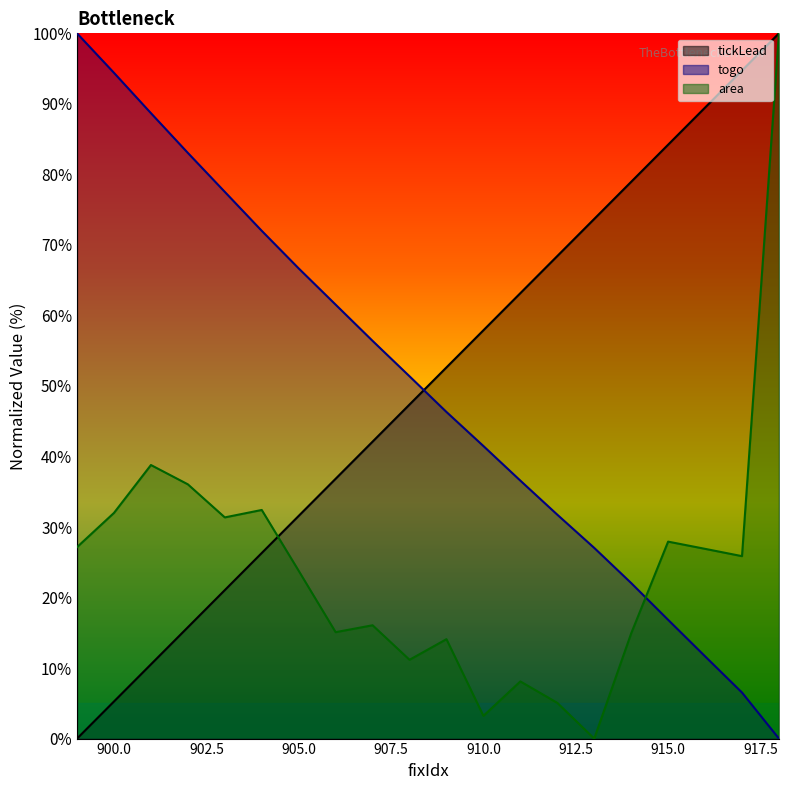

What are all the series names shown in the legend?

tickLead, togo, area